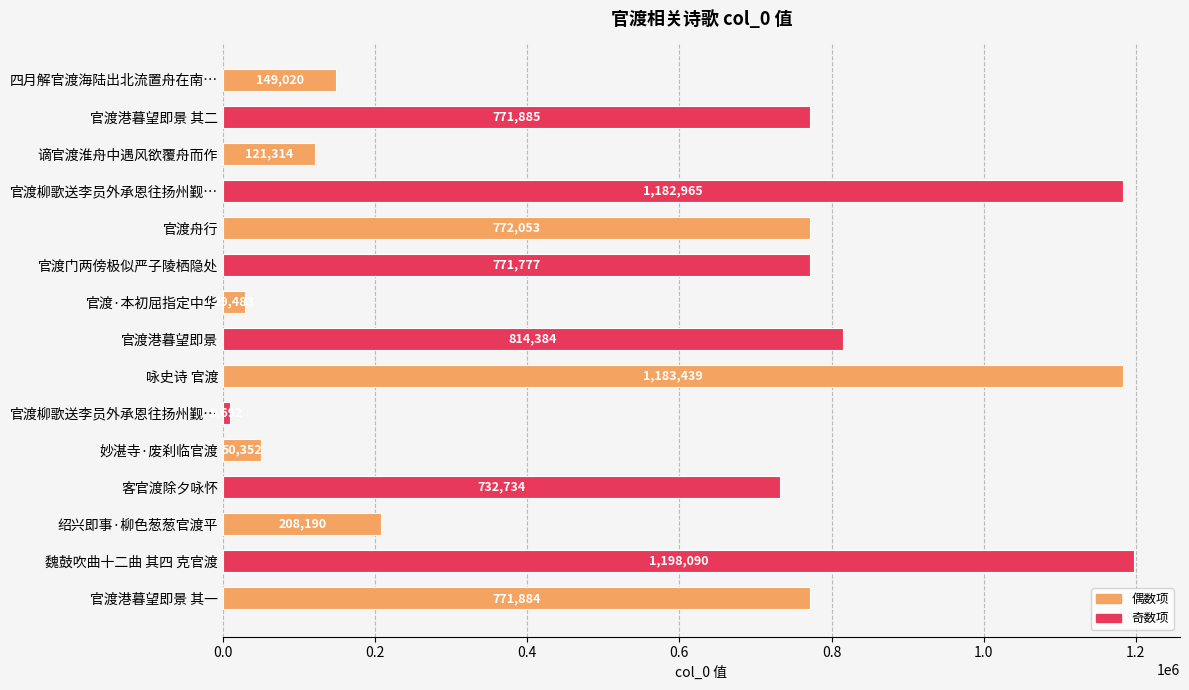

How many values are below 771777?

7